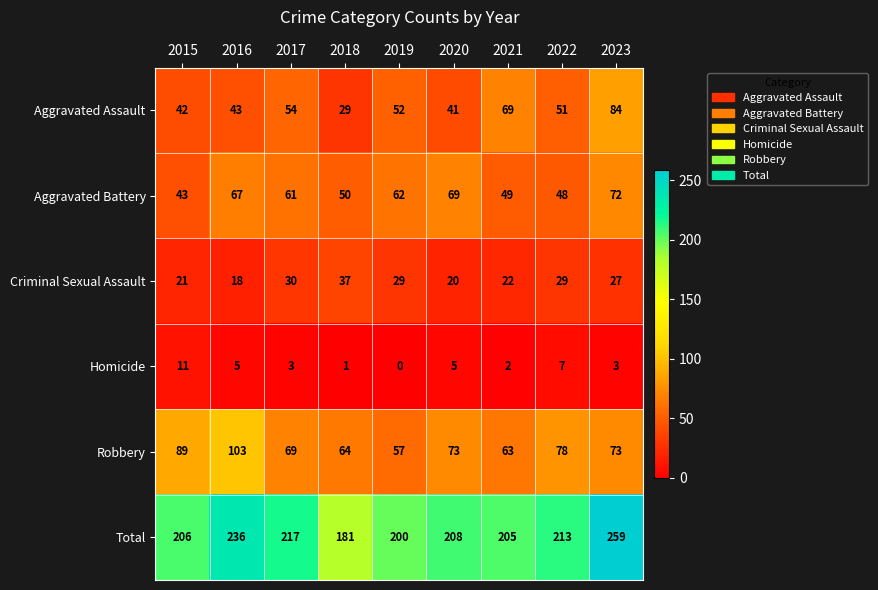

True or false: Criminal Sexual Assault has a value of 37 at 2018.

True